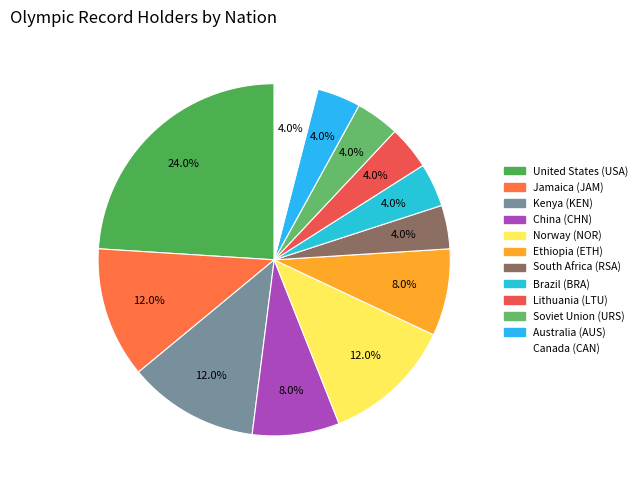

Count the number of slices in the pie.

12